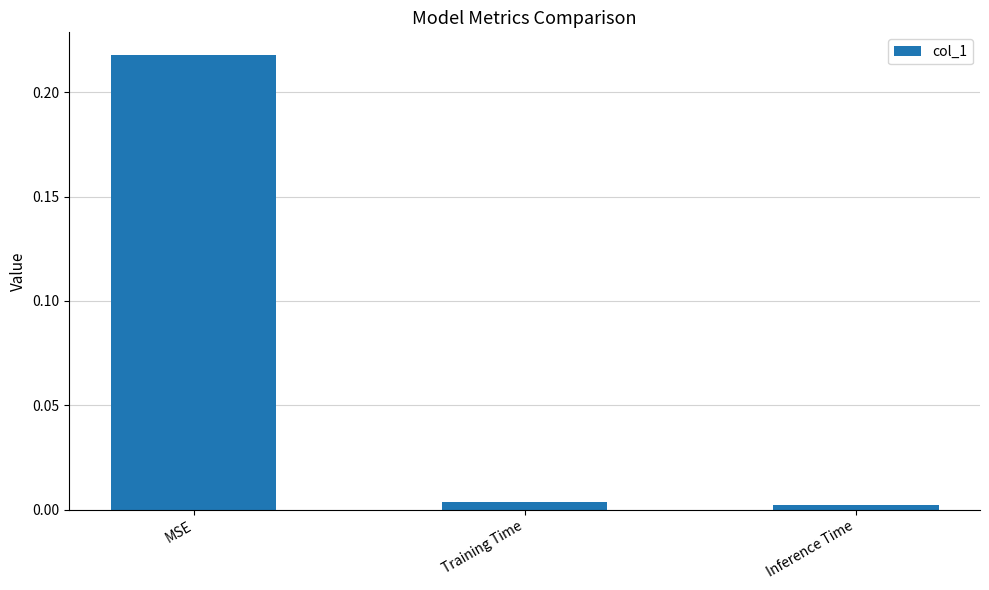

How many distinct data groups are displayed?

1